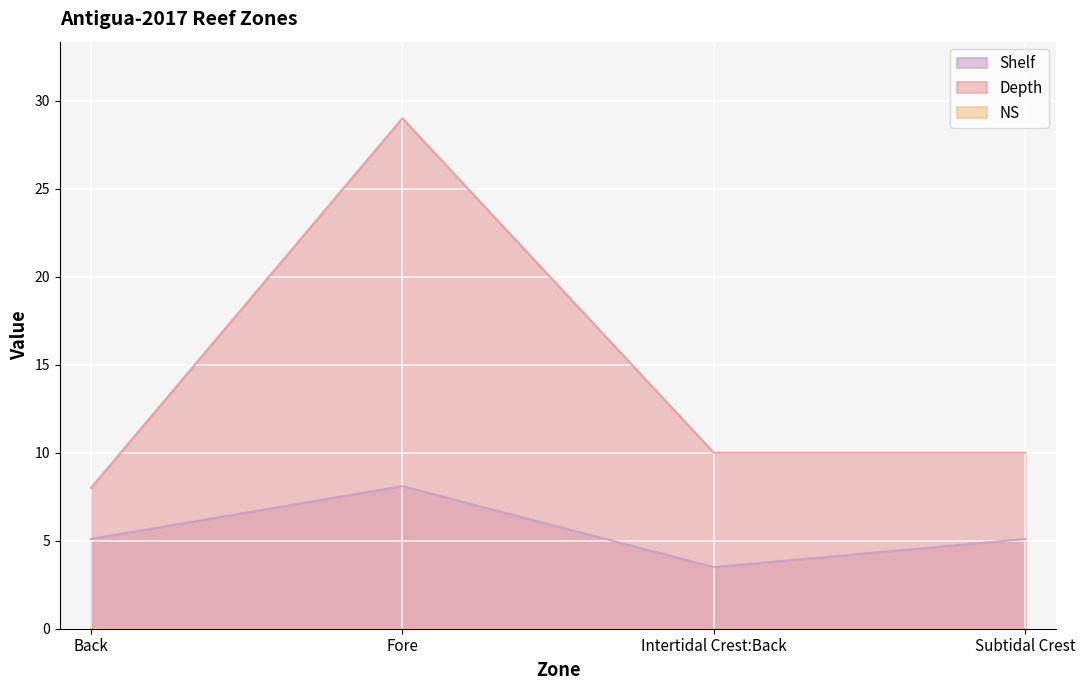

True or false: Depth and Shelf cross at least once.

False